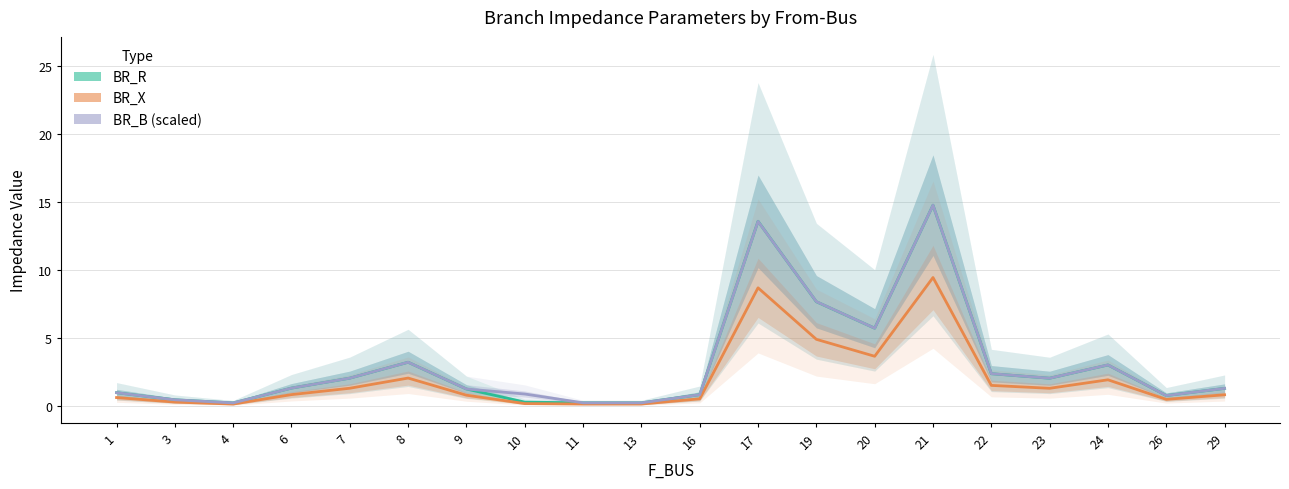

How many lines are shown in the chart?

3